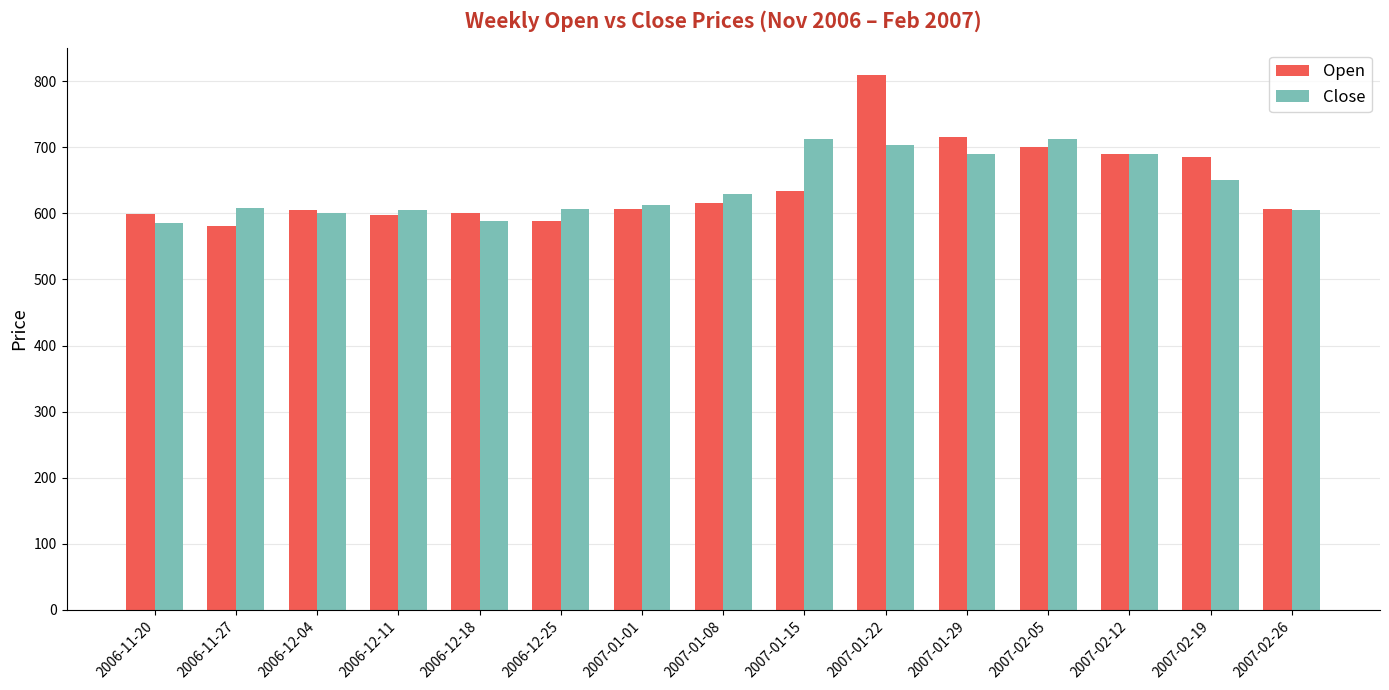

How many data points in Close are less than 612?

7